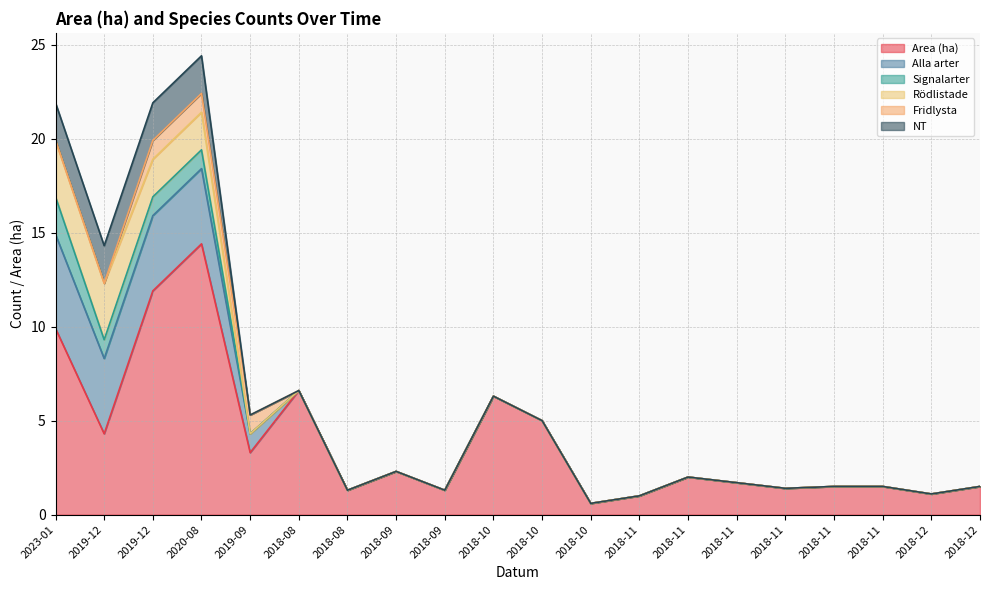

Which series changed the most between 2023-01 and 2018-10?

Area (ha)